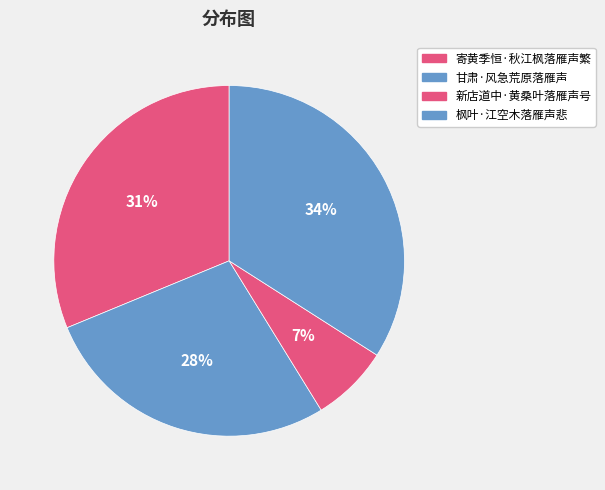

What percentage is the 甘肃·风急荒原落雁声 slice, to the nearest percent?

28%